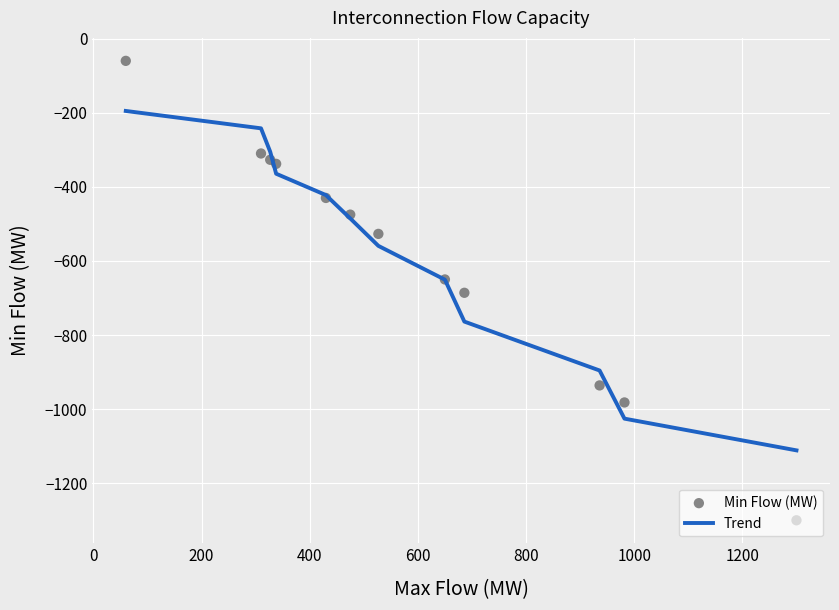

Which series contains the lowest Y value?

Min Flow (MW)